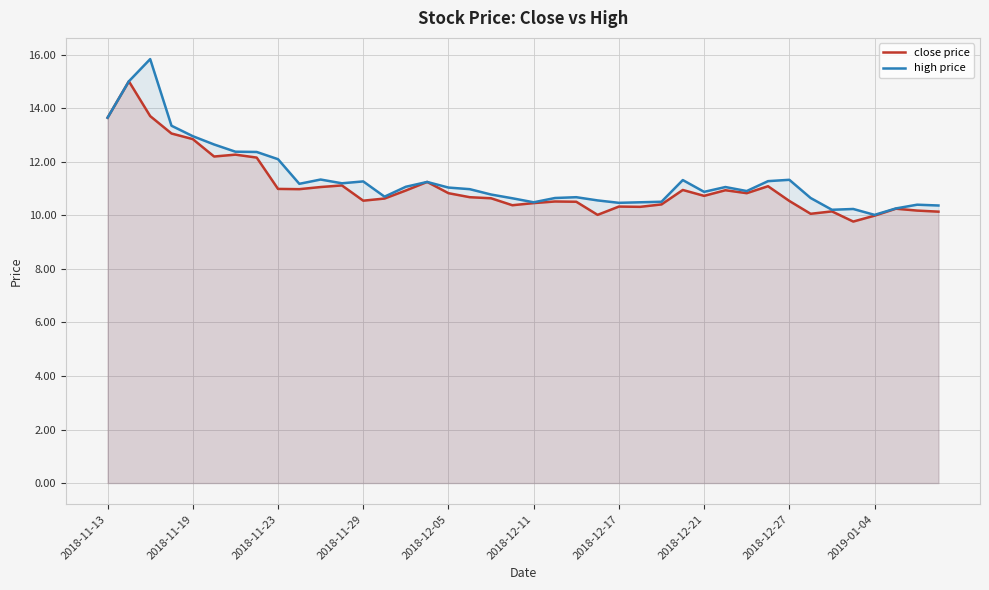

True or false: close price has a value of 10.5 at 2018-12-27.

True